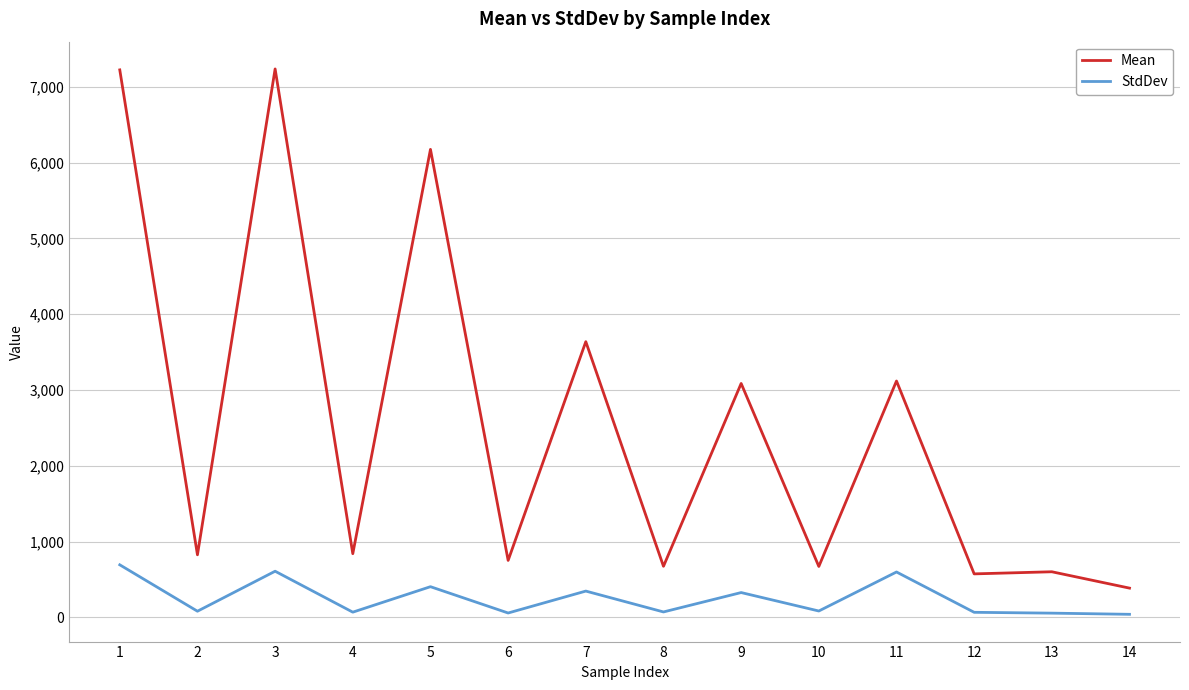

Rank the series by their average value, from lowest to highest.

StdDev, Mean